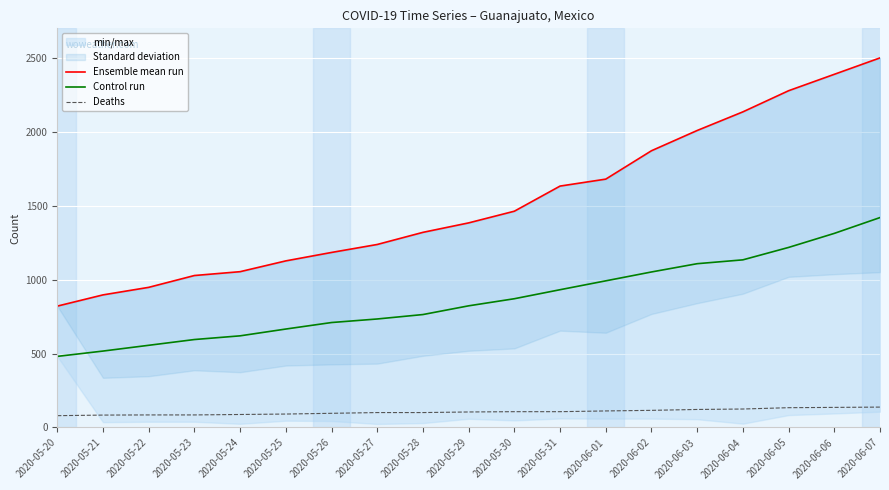

Which category has the lowest value in the Ensemble mean run series?

2020-05-20